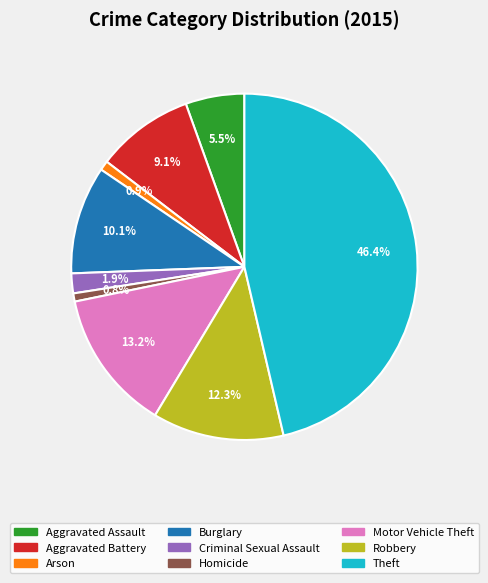

How many segments does this pie chart have?

9